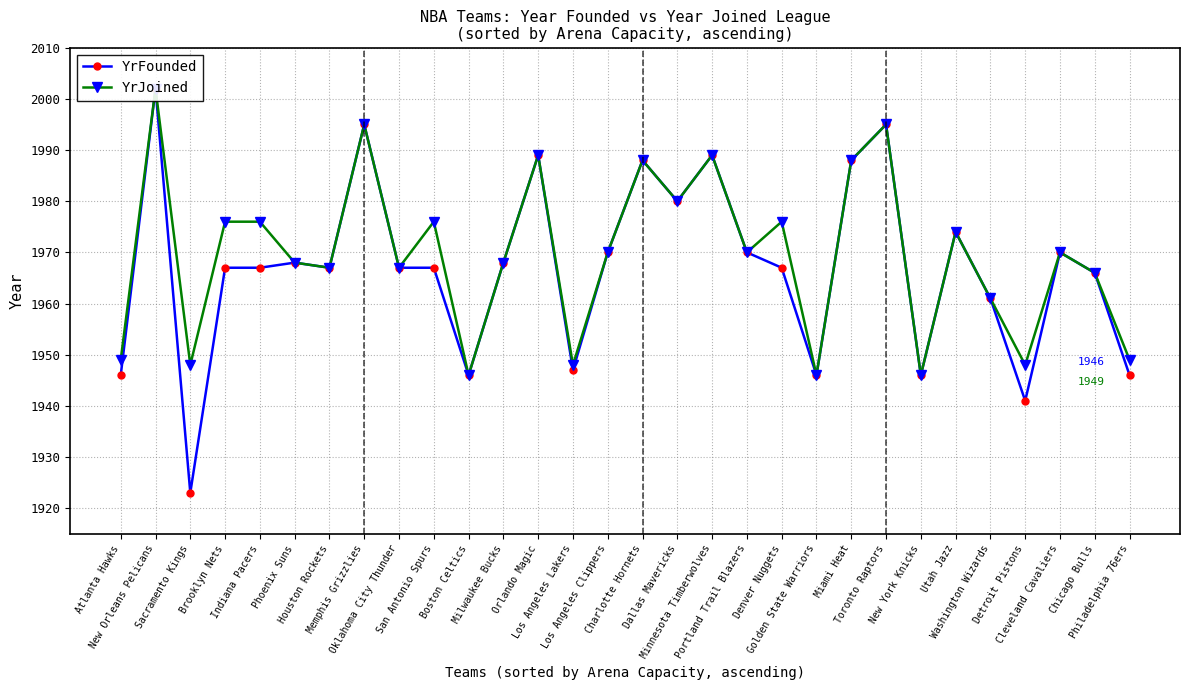

What is the minimum value shown in the chart?

1923